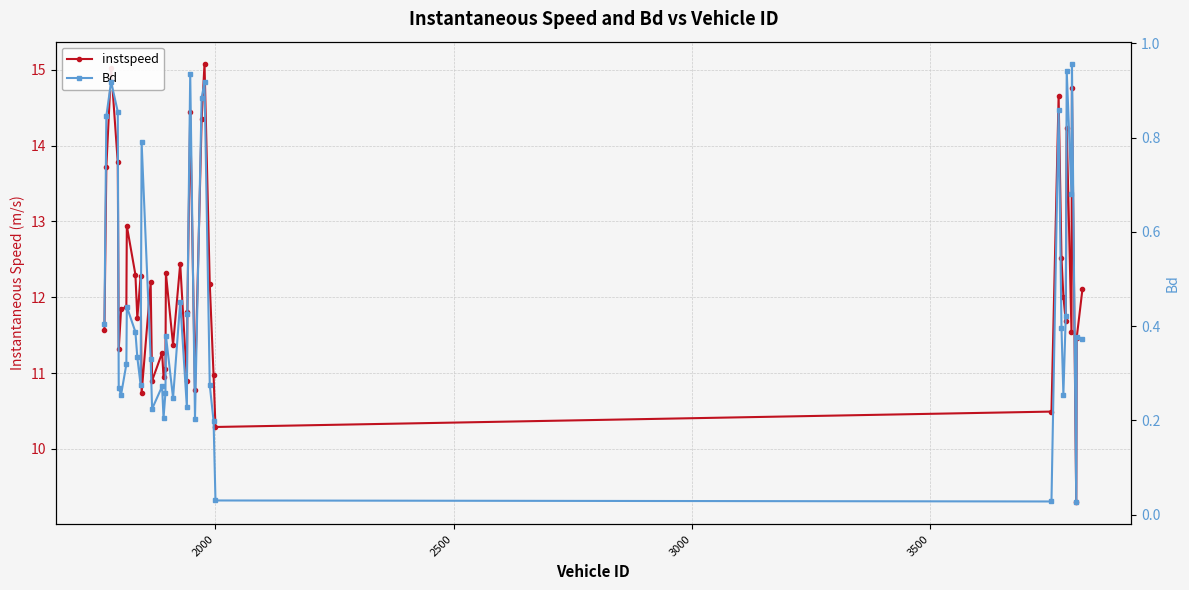

What is the sum of all instspeed values?

487.1